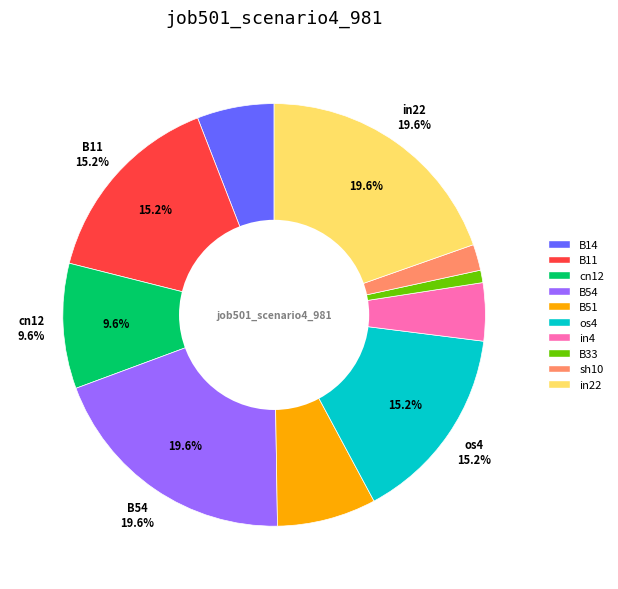

True or false: B33 accounts for 11% of the total.

False